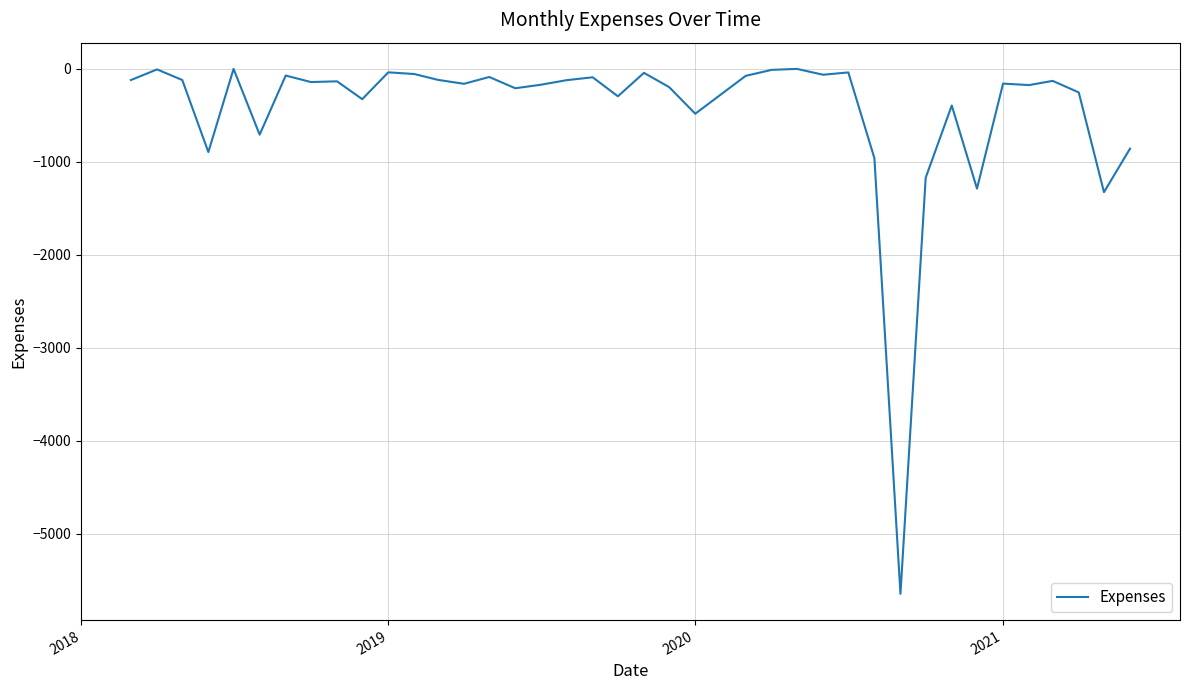

What is the difference between the maximum and minimum values?

5646.9